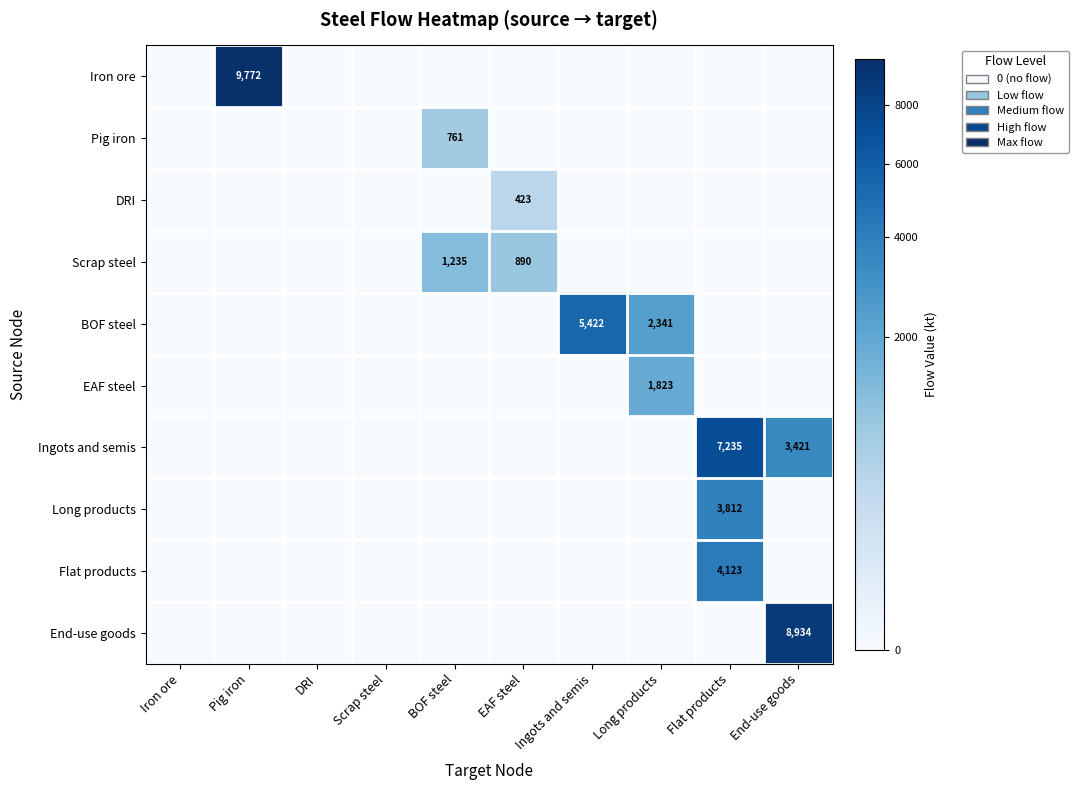

List the labels in order of EAF steel value, smallest first.

Iron ore, Pig iron, DRI, Scrap steel, BOF steel, EAF steel, Ingots and semis, Flat products, End-use goods, Long products